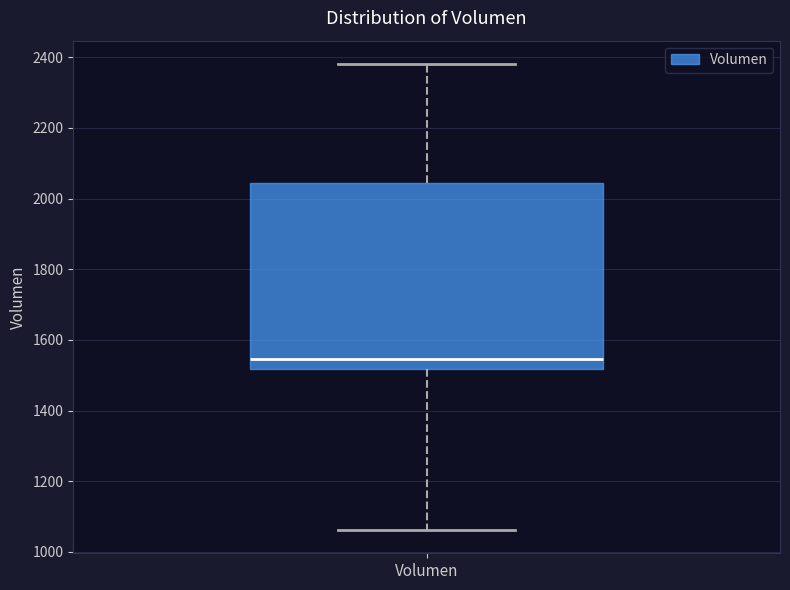

Transcribe this box plot: give where the median line is, the range the box spans, and where the two whiskers end, as read against the y-axis. The values are not printed on the chart, so give them approximately, as read against the axis.

median 1540, box 1520 to 2040, whiskers 1060 to 2380